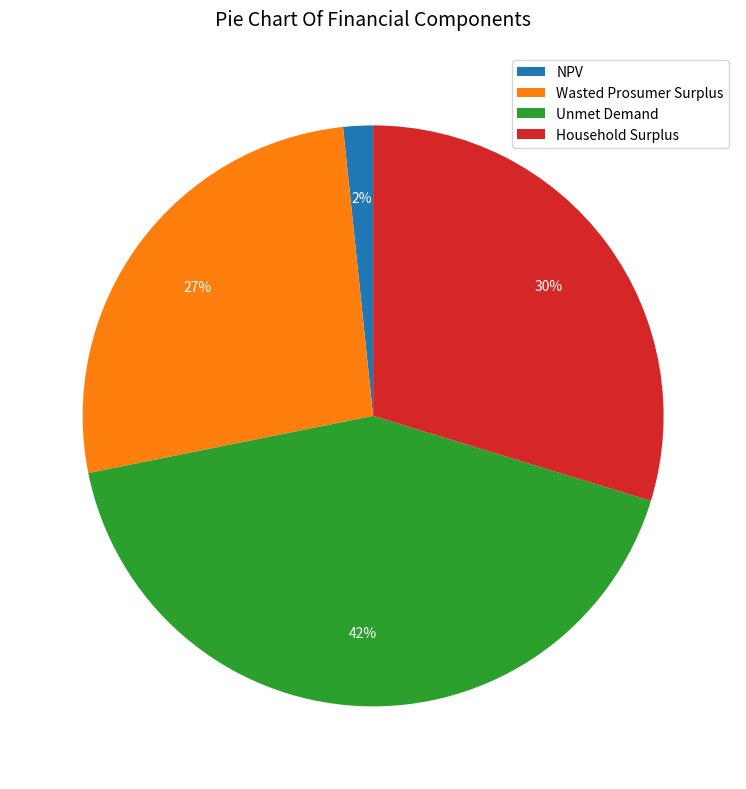

Which has a higher value, Wasted Prosumer Surplus or NPV?

Wasted Prosumer Surplus